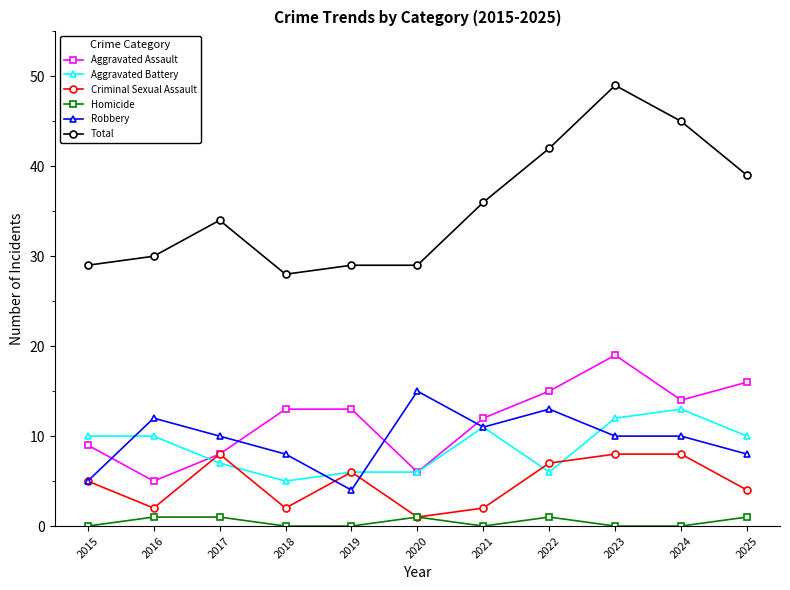

Is the value of Homicide at 2019 greater than the value of Aggravated Battery at 2022?

No